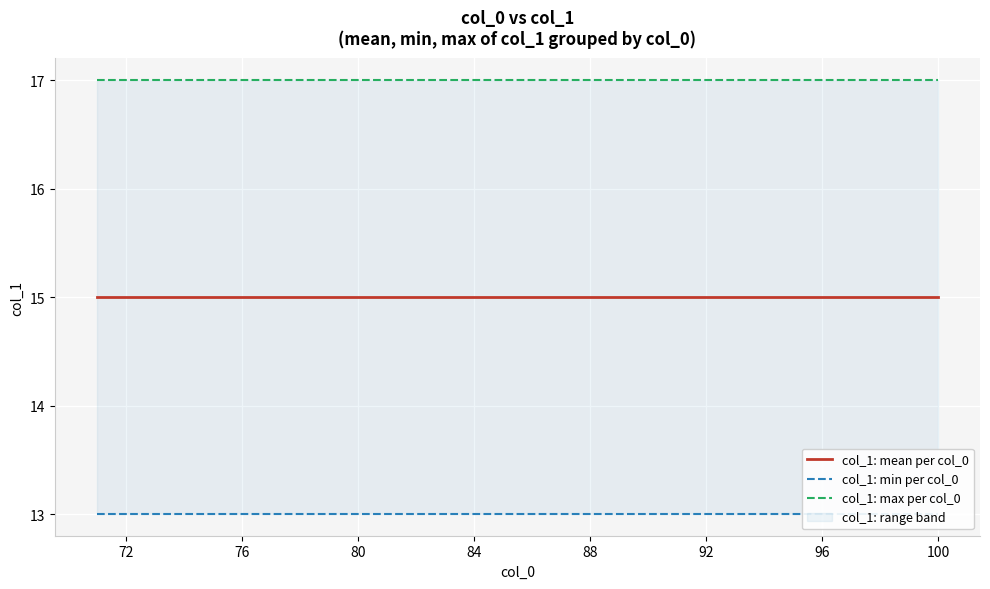

What is the value of the col_1: max per col_0 point at the 22nd from the left?

17